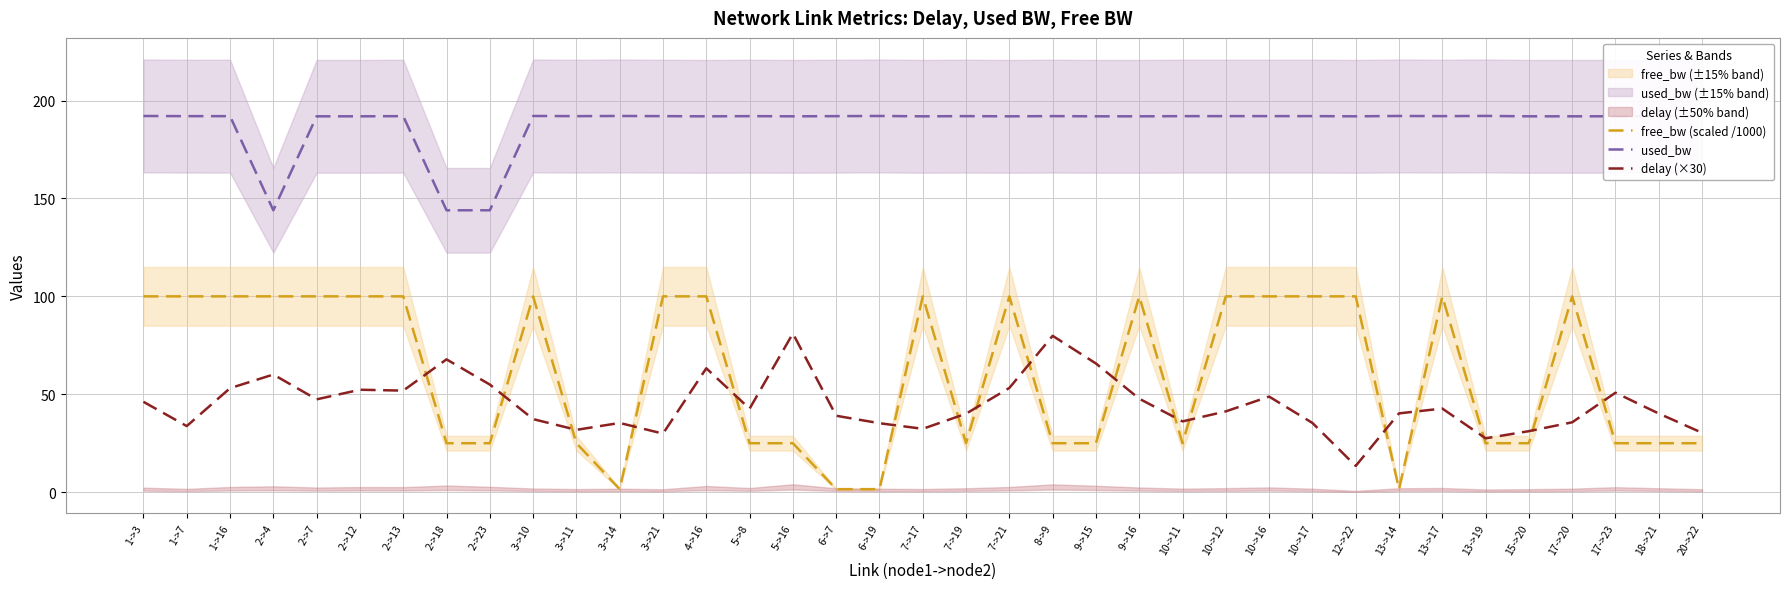

What is the difference between the maximum and minimum values in the delay (×30) series?

67.6